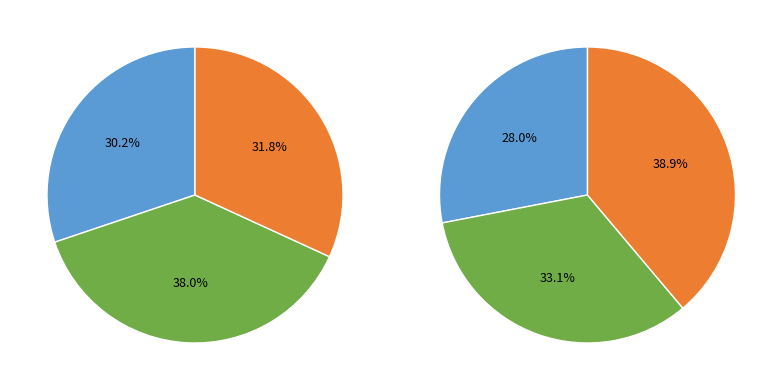

To the nearest percent, what percentage of the pie is 52?

15%